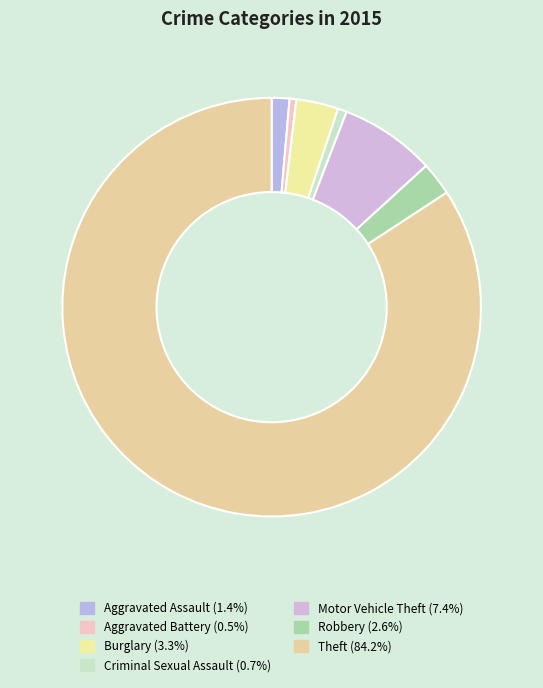

To the nearest percent, what portion does Theft represent?

84%